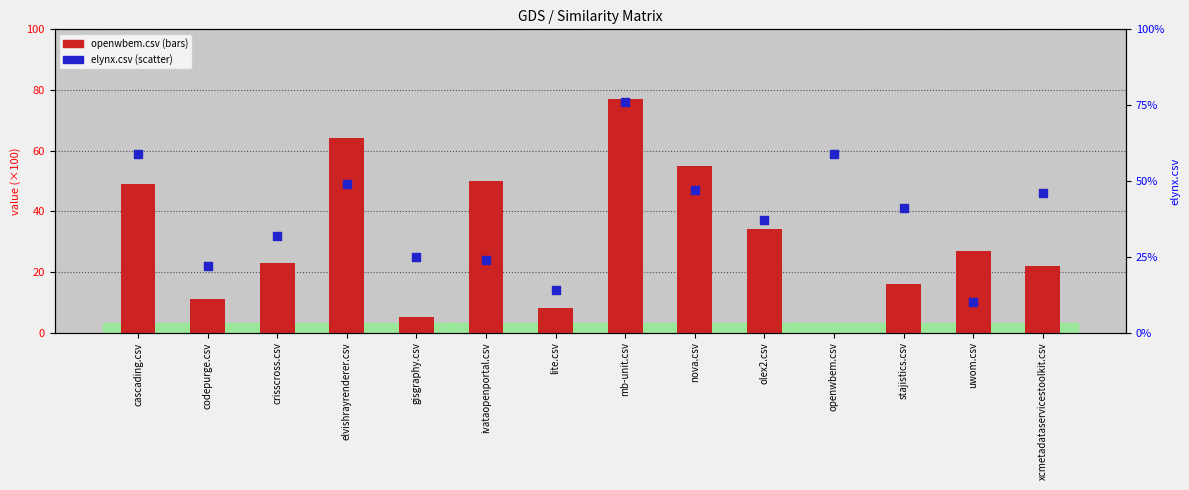

Which series has the largest Y range (max minus min)?

crisscross.csv